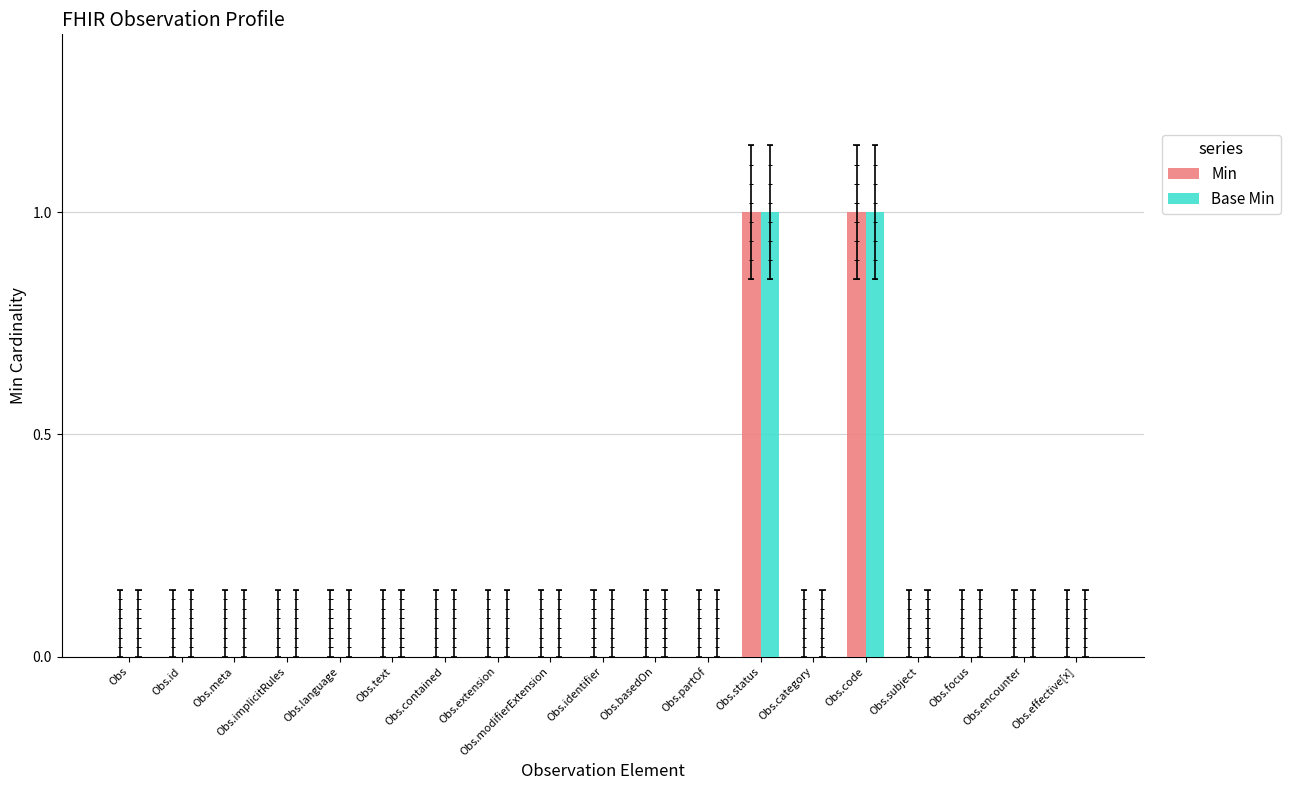

How many data points does each series have?

19